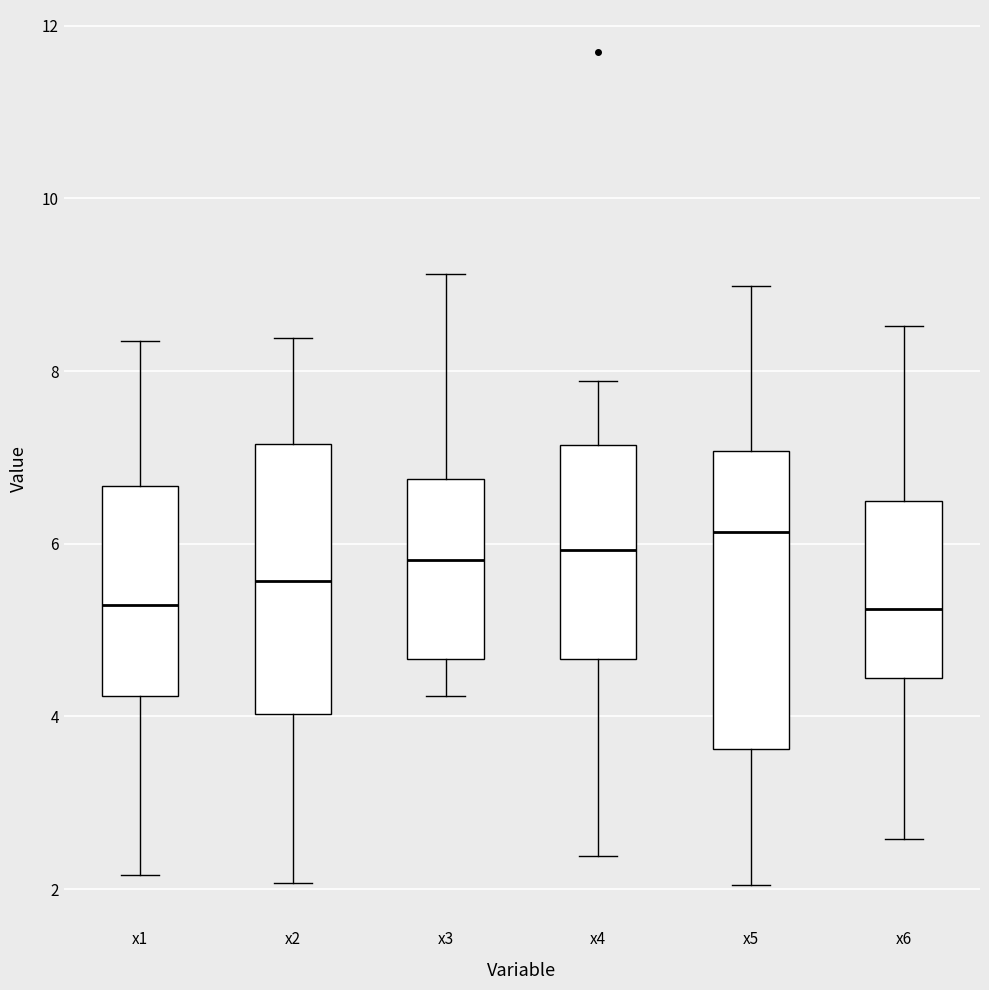

Reading left to right, transcribe this box plot: for each box, give where its median line is, the range the box spans, and where its two whiskers end, as read against the y-axis. The values are not printed on the chart, so give them approximately, as read against the axis.

x1: median 5.2, box 4.2 to 6.6, whiskers 2.2 to 8.4
x2: median 5.6, box 4.0 to 7.2, whiskers 2.0 to 8.4
x3: median 5.8, box 4.6 to 6.8, whiskers 4.2 to 9.2
x4: median 6.0, box 4.6 to 7.2, whiskers 2.4 to 7.8
x5: median 6.2, box 3.6 to 7.0, whiskers 2.0 to 9.0
x6: median 5.2, box 4.4 to 6.4, whiskers 2.6 to 8.6